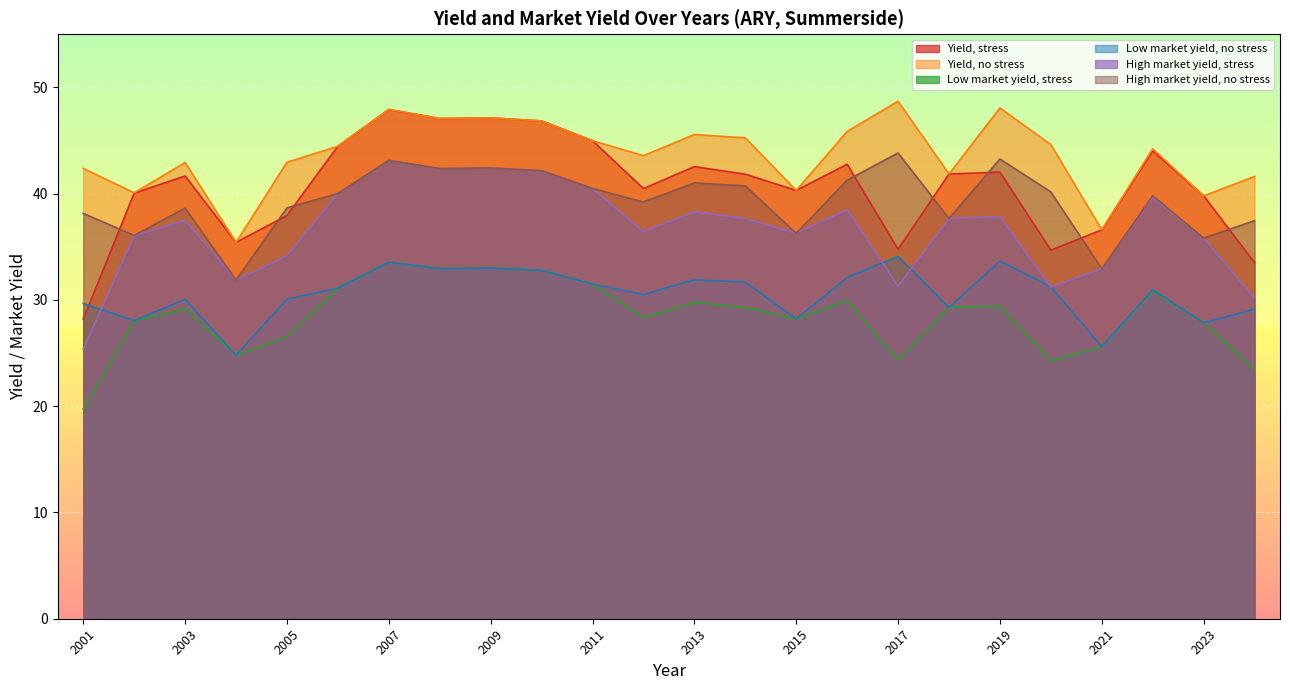

Which series has the widest spread of values?

Yield, stress